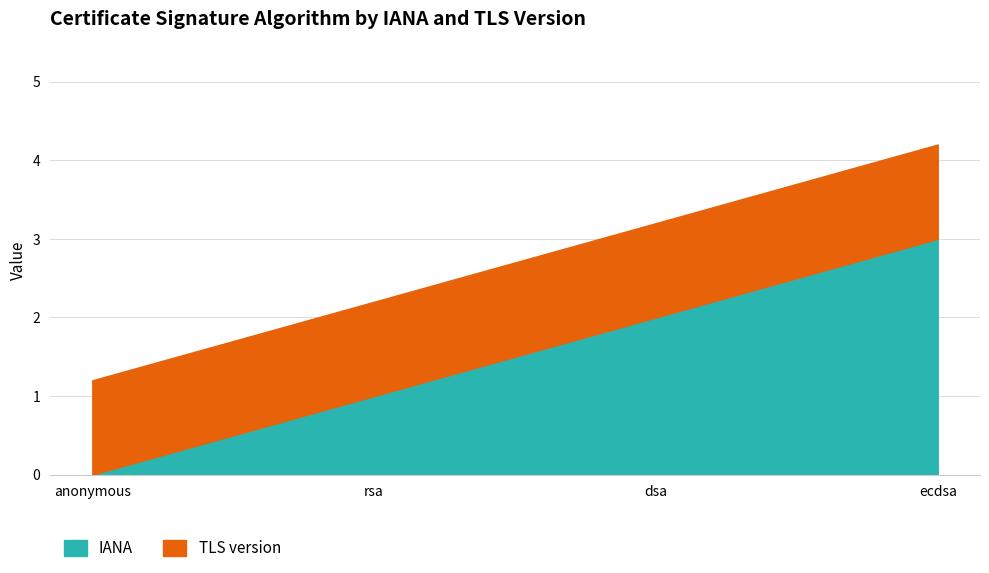

Where is the data nearest to the value 1?

rsa